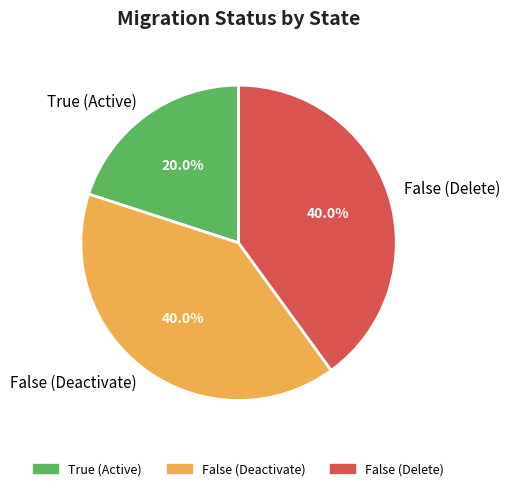

The False (Delete) slice represents 34% of the pie. True or false?

False